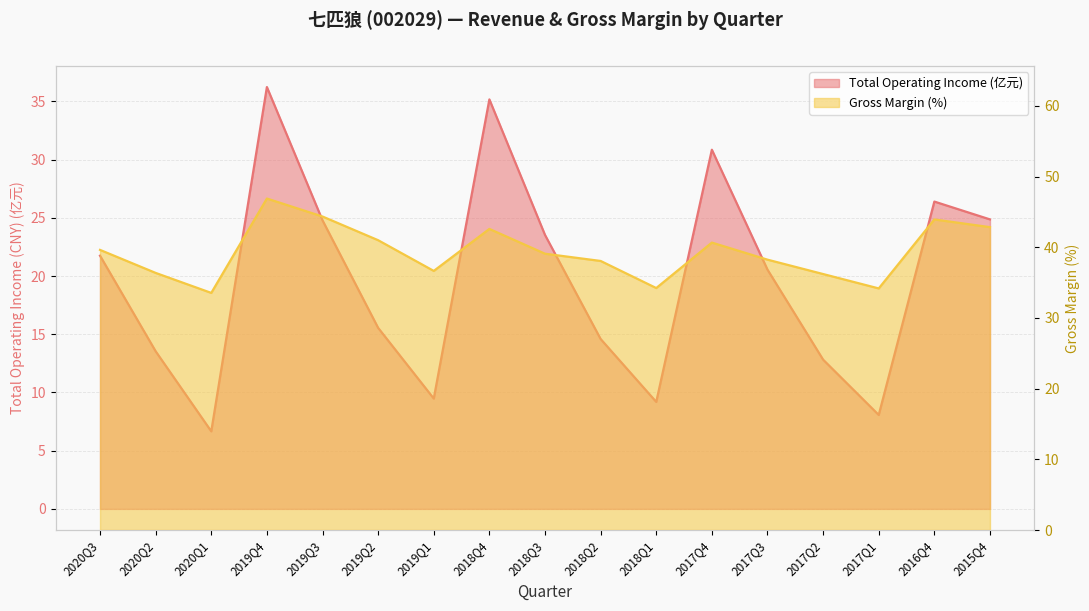

Rank the categories by XSMLL value from highest to lowest.

2019Q4, 2019Q3, 2016Q4, 2015Q4, 2018Q4, 2019Q2, 2017Q4, 2020Q3, 2018Q3, 2017Q3, 2018Q2, 2019Q1, 2020Q2, 2017Q2, 2018Q1, 2017Q1, 2020Q1